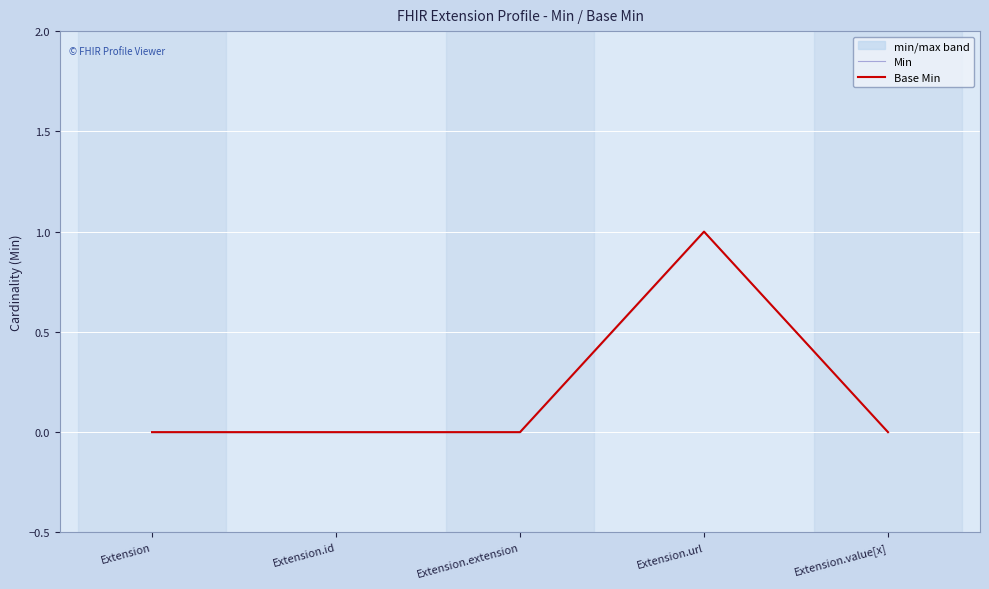

What position from the left is Extension.url?

4